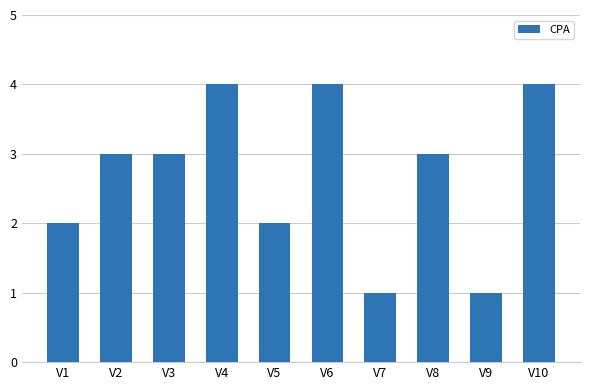

What is the sum of all values?

27